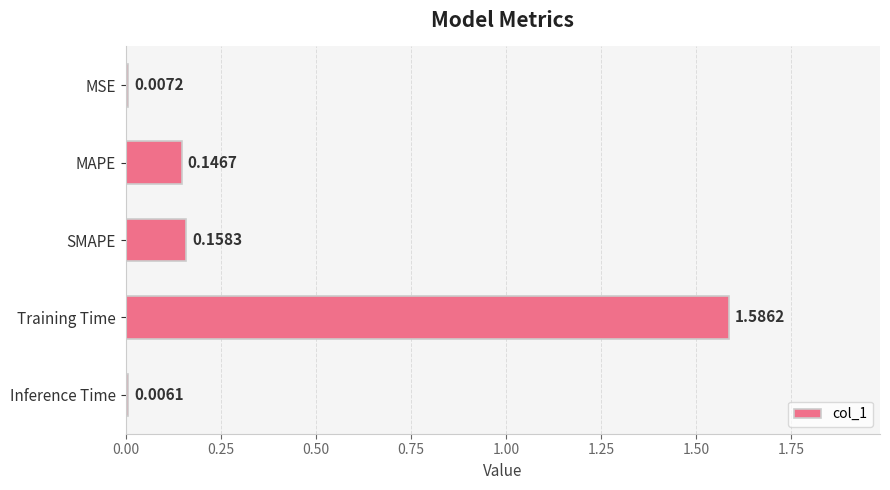

At which category does the chart reach its peak across all series?

Training Time